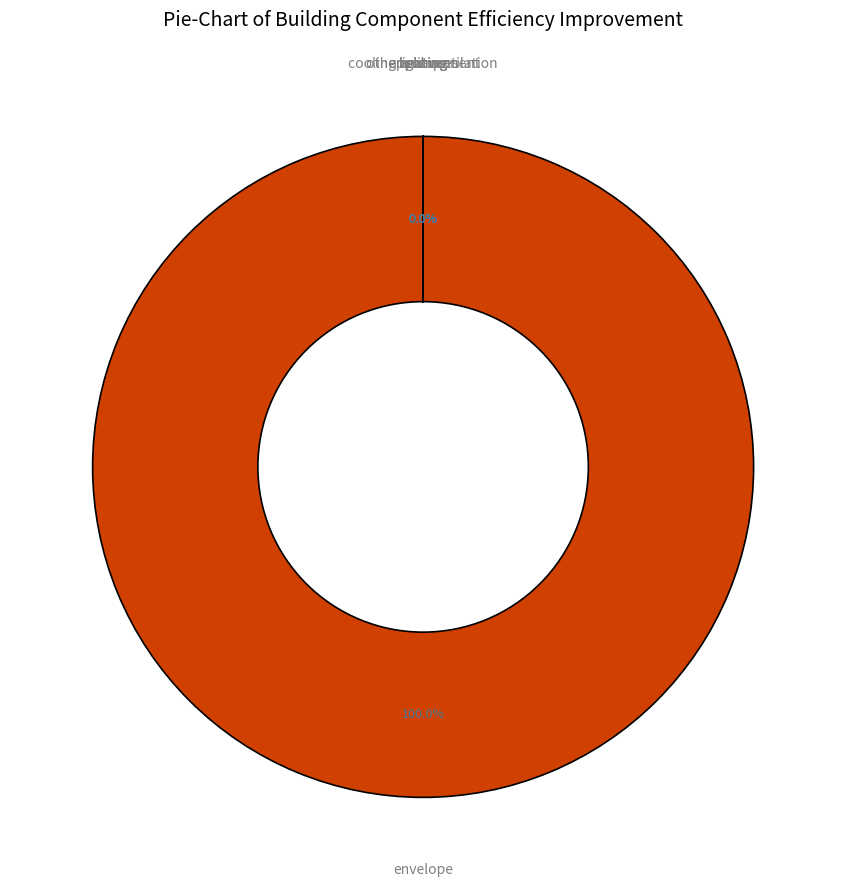

Is it true that appliances is 1% of the pie?

False